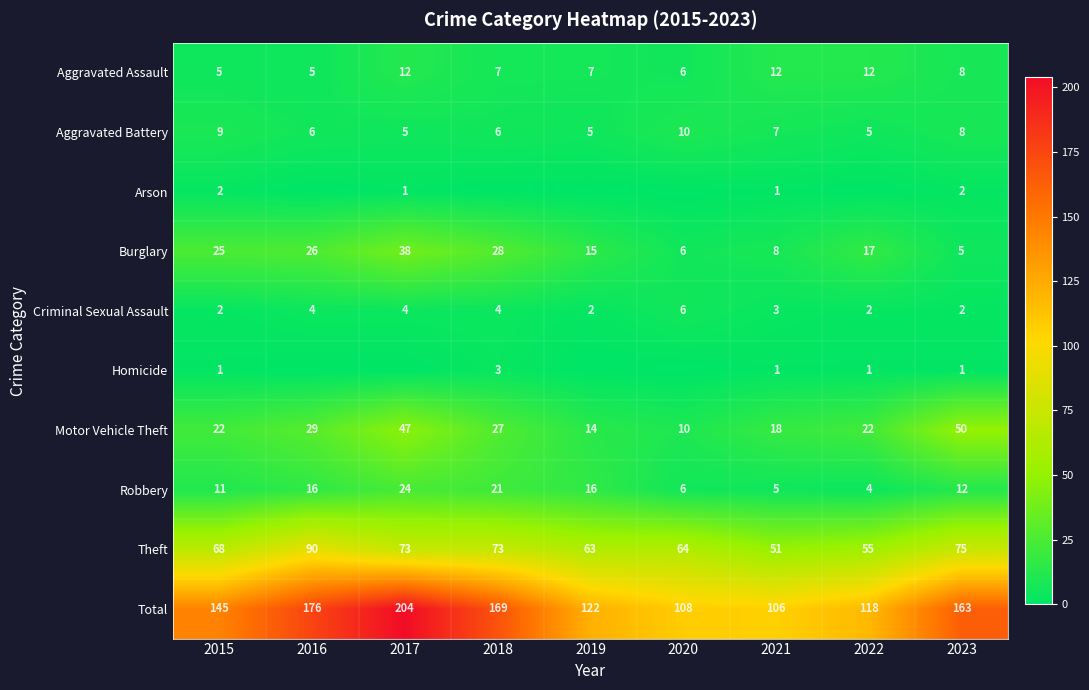

Which category has the highest value in the Total series?

2017